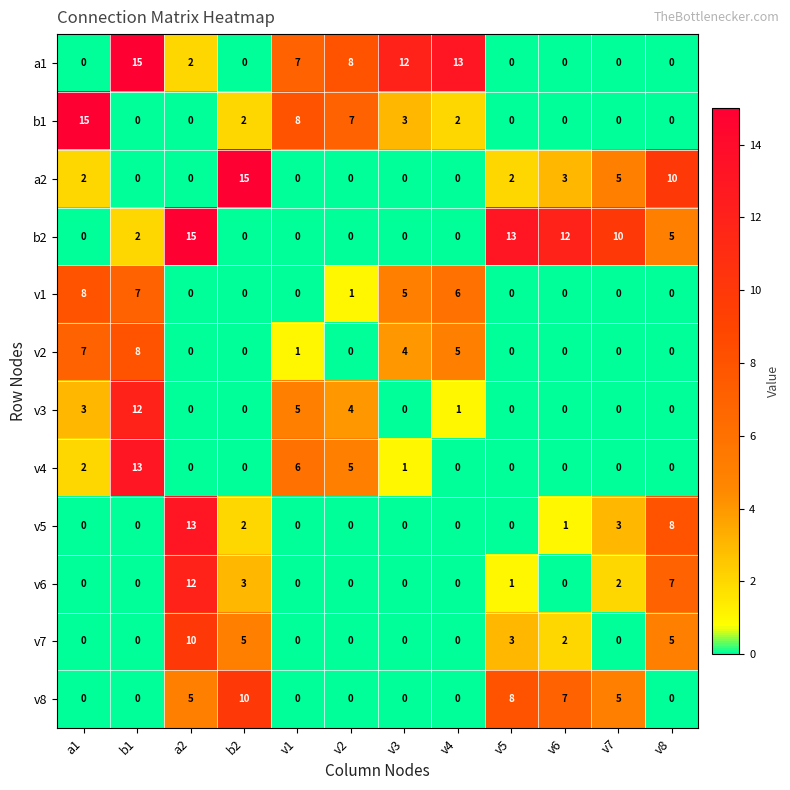

What is the difference between the maximum and minimum values in the v6 series?

12